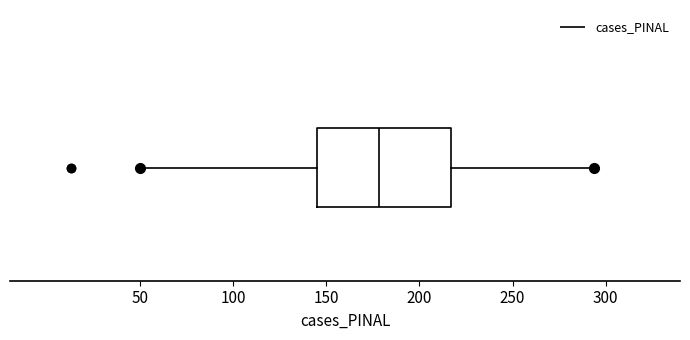

Where is the right edge of the box on the x-axis? The values are not printed on the chart, so give them approximately, as read against the axis.

215